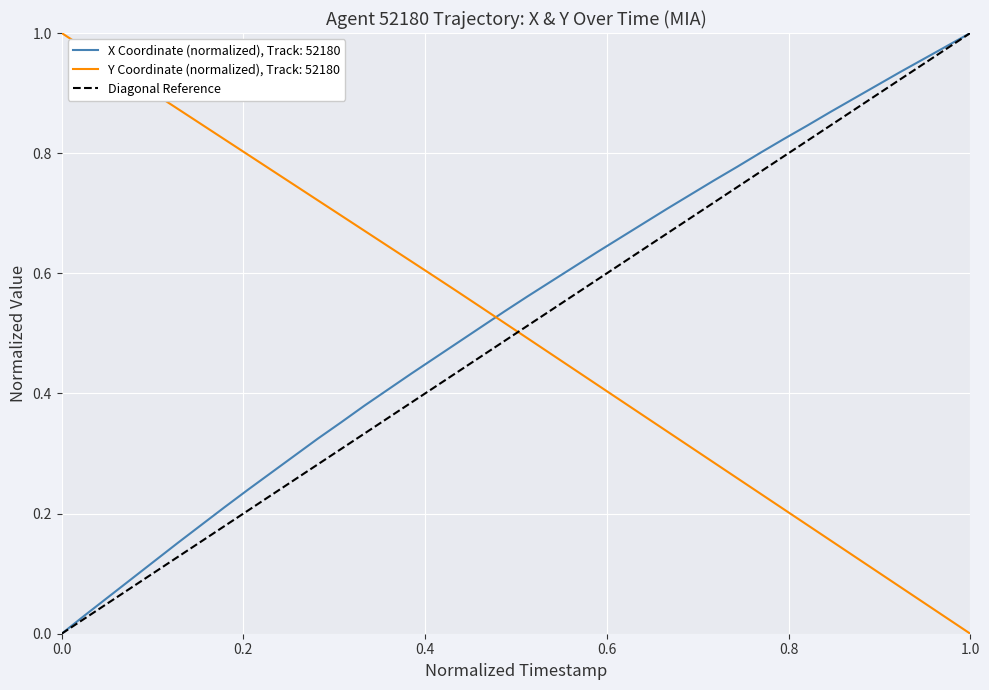

Reading right to left, transcribe all the data shown in this chart.

X: 1.0	1.0	1.0	0.9	0.9	0.9	0.9	0.8	0.8	0.8	0.8	0.8	0.7	0.7	0.7	0.7	0.6	0.6	0.6	0.6	0.5	0.5	0.5	0.5	0.4	0.4	0.4	0.4	0.3	0.3	0.3	0.2	0.2	0.2	0.2	0.1	0.1	0.1	0.0	0.0
Y: 0.0	0.0	0.1	0.1	0.1	0.1	0.2	0.2	0.2	0.2	0.3	0.3	0.3	0.3	0.4	0.4	0.4	0.4	0.5	0.5	0.5	0.5	0.6	0.6	0.6	0.6	0.7	0.7	0.7	0.7	0.8	0.8	0.8	0.8	0.9	0.9	0.9	0.9	1.0	1.0